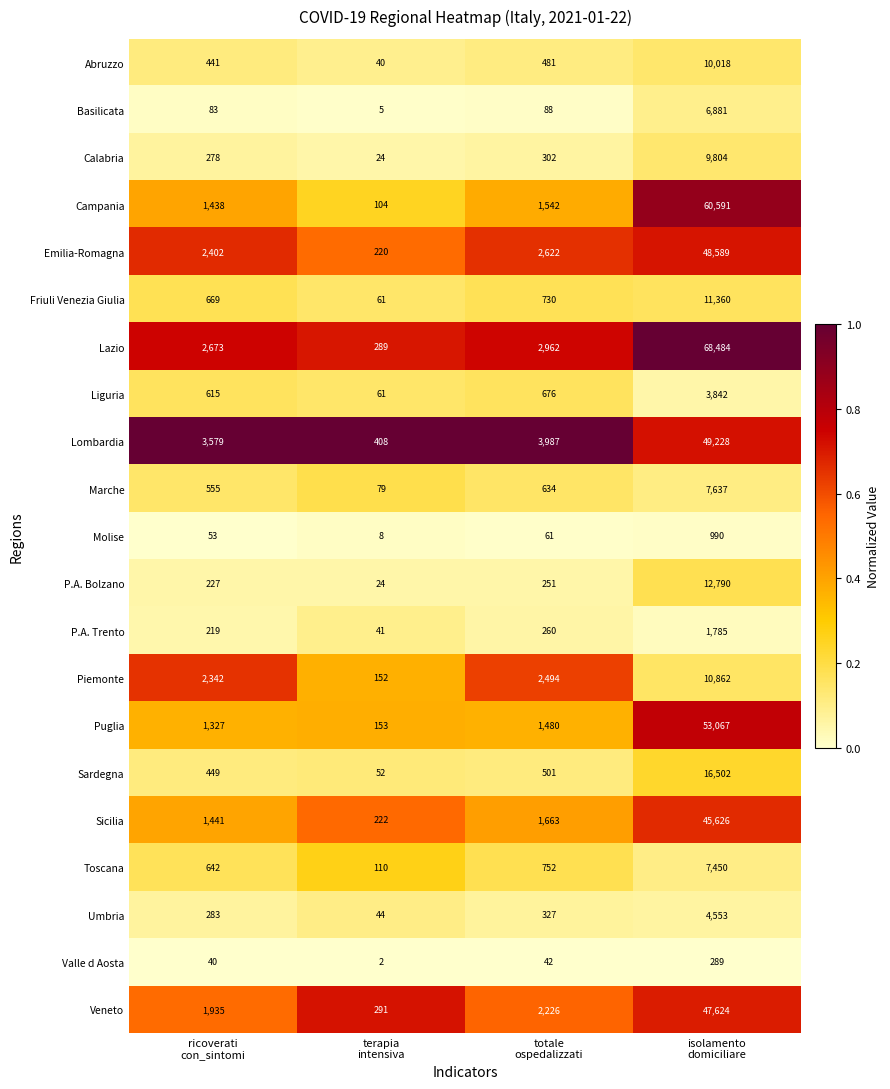

Rank the series by their maximum value, from highest to lowest.

Lazio, Campania, Puglia, Lombardia, Emilia-Romagna, Veneto, Sicilia, Sardegna, P.A. Bolzano, Friuli Venezia Giulia, Piemonte, Abruzzo, Calabria, Marche, Toscana, Basilicata, Umbria, Liguria, P.A. Trento, Molise, Valle d Aosta